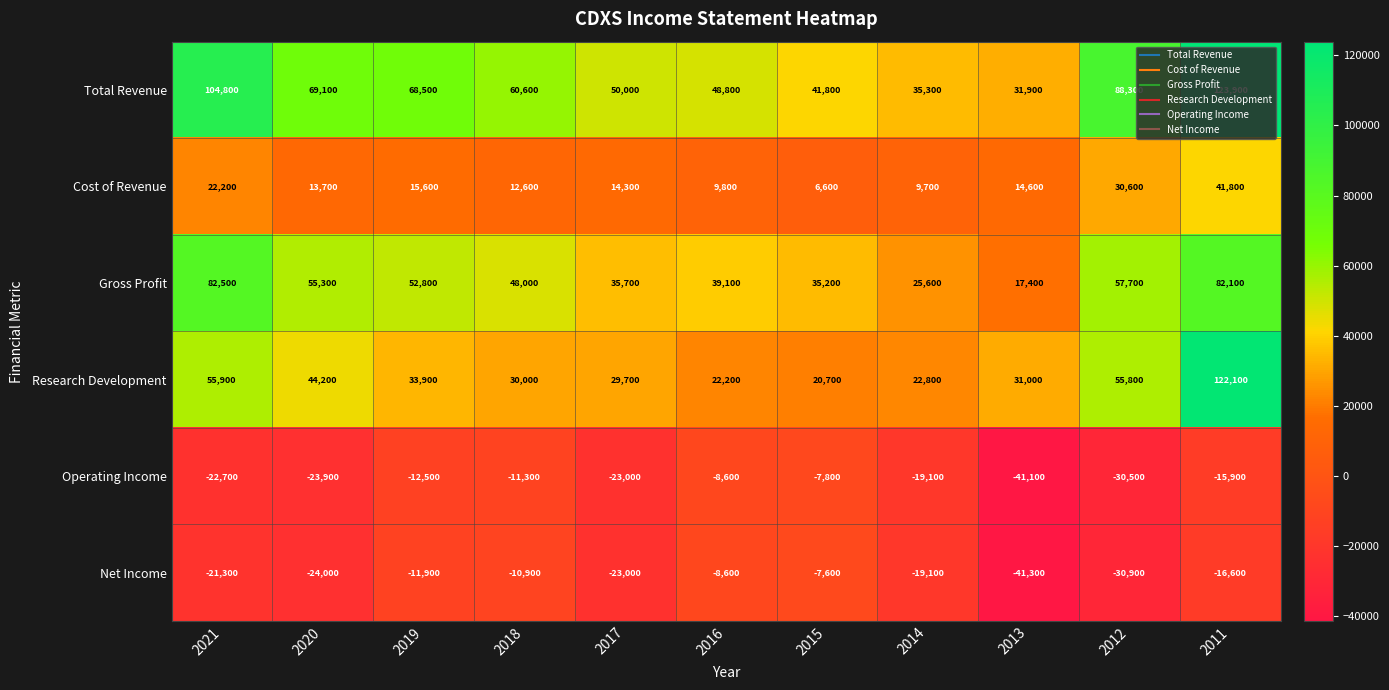

Read the Net Income value at 2014.

-19100